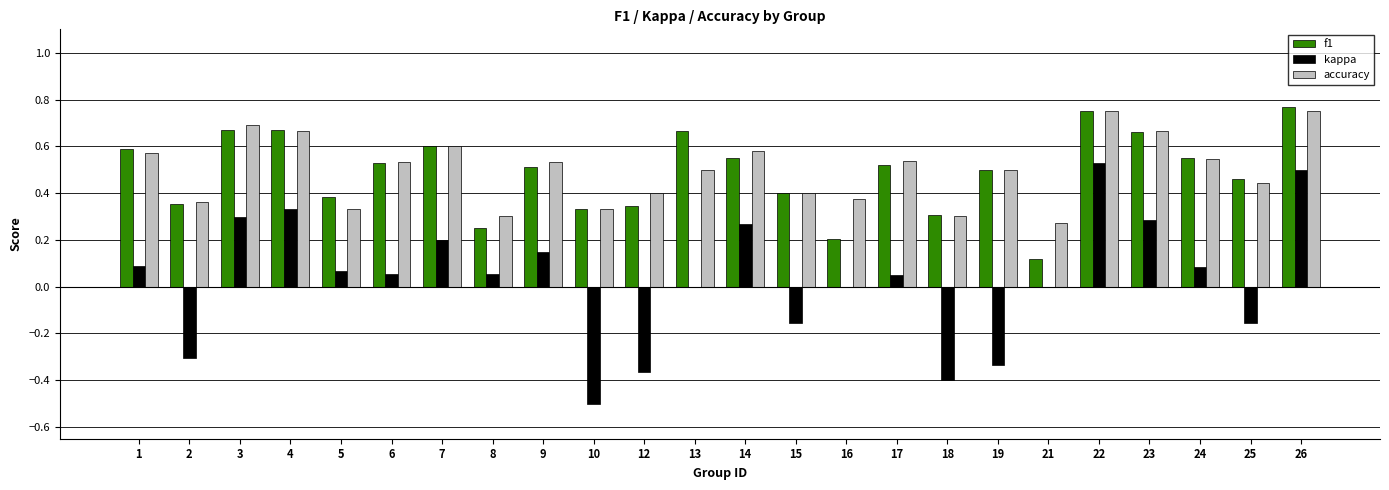

Between 21 and 23, which series saw the biggest shift?

f1